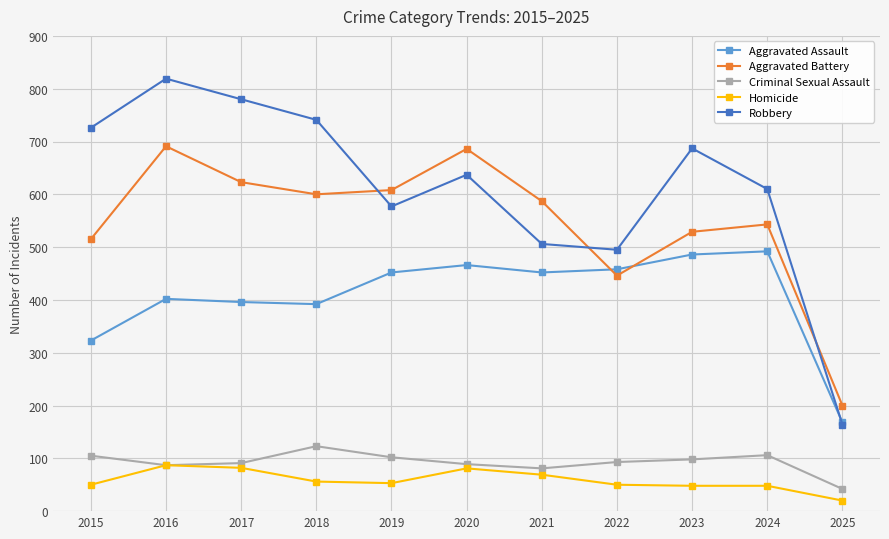

Which series changed the most between 2019 and 2021?

Robbery